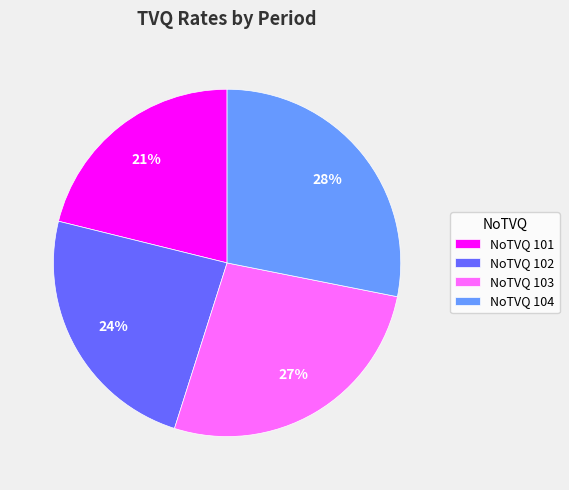

Is there any slice that represents more than half of the pie?

No